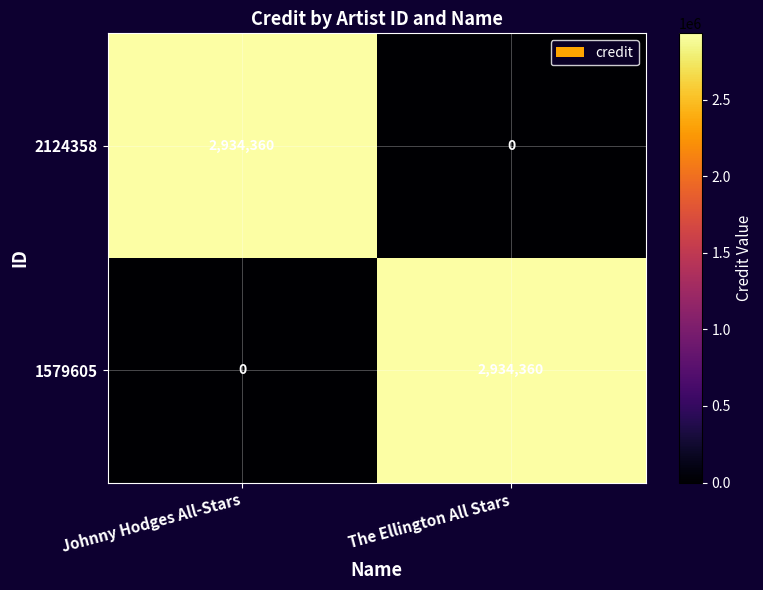

List the labels in order of 2124358 value, largest first.

Johnny Hodges All-Stars, The Ellington All Stars